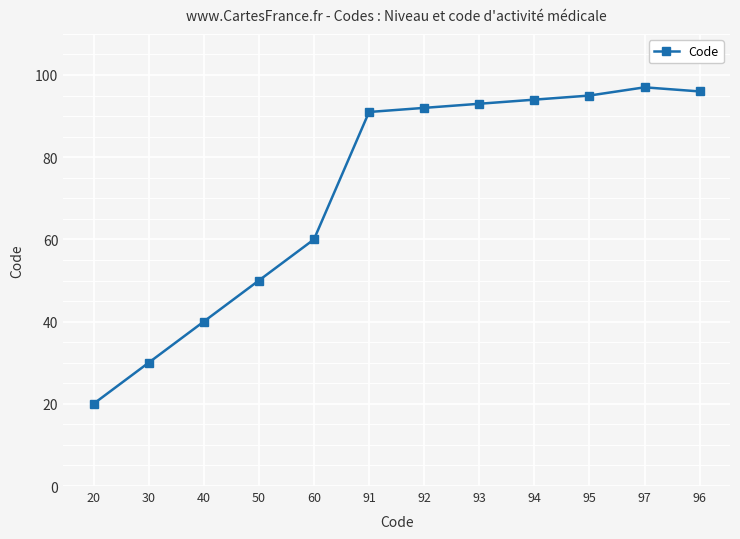

The value at 20 is 20. True or false?

True